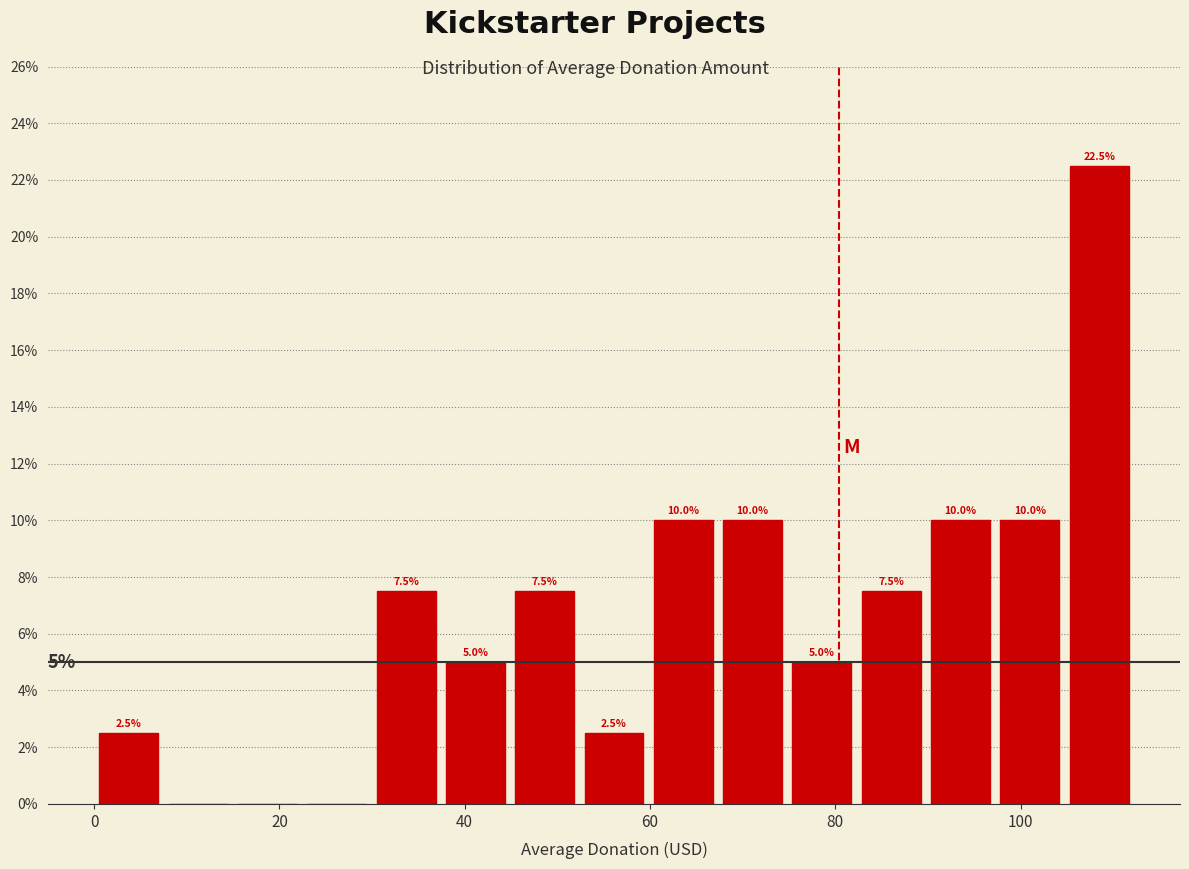

Around what value on the x-axis is the tallest bar? Give the approximate position of its centre, as read against the axis.

108